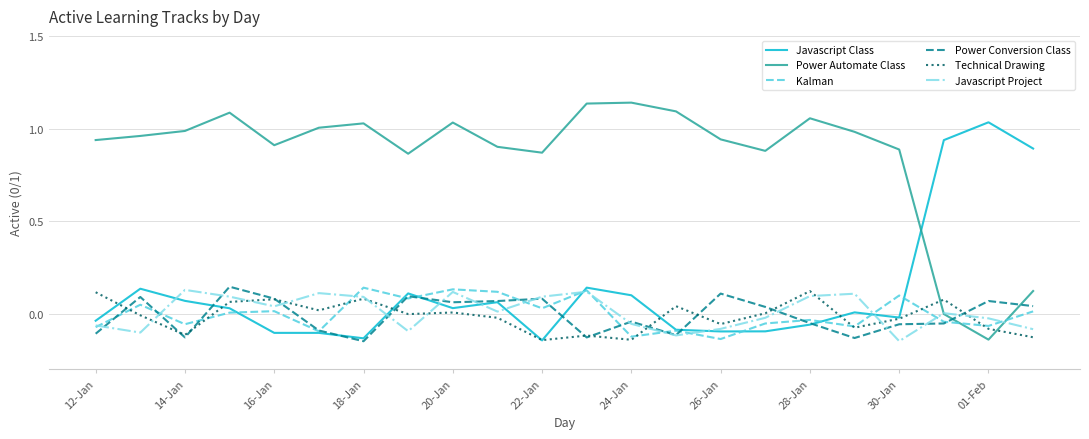

How many intersections are there between Technical Drawing and Power Automate Class?

2